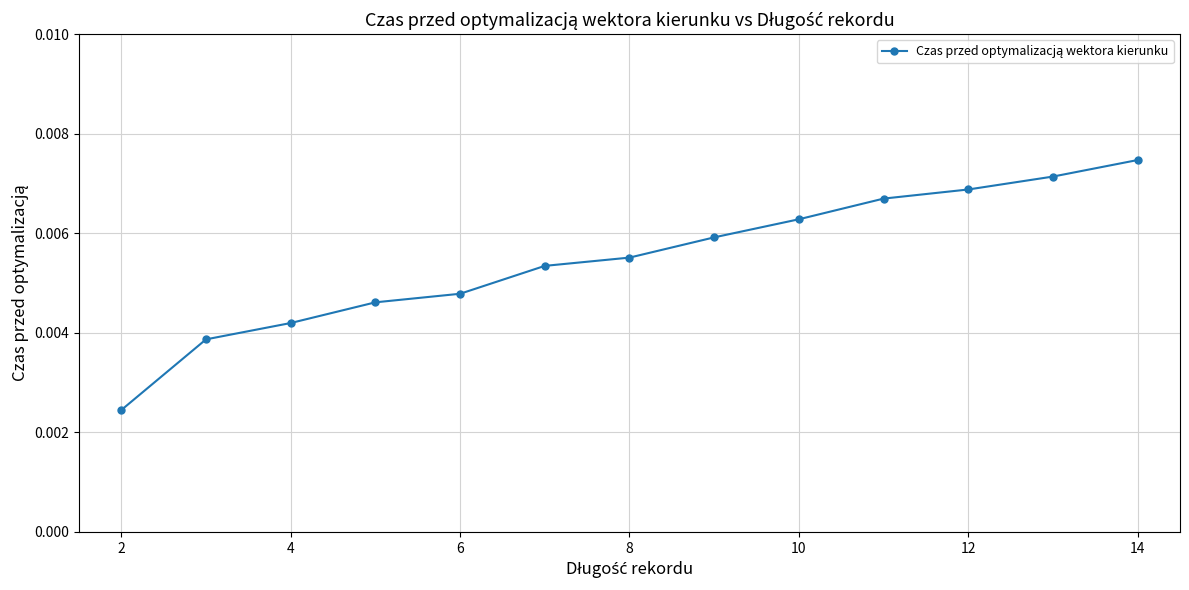

How many values are between 0 and 1?

13